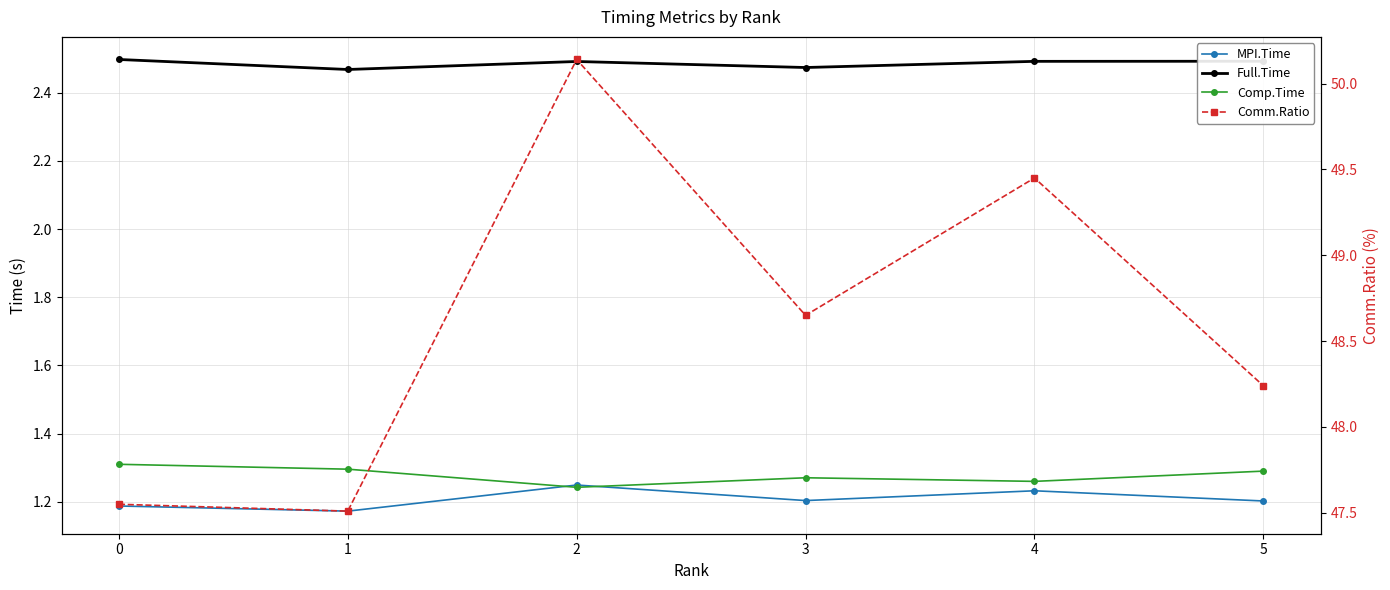

Rank the series at 5 from highest to lowest value.

Comm.Ratio, Full.Time, Comp.Time, MPI.Time